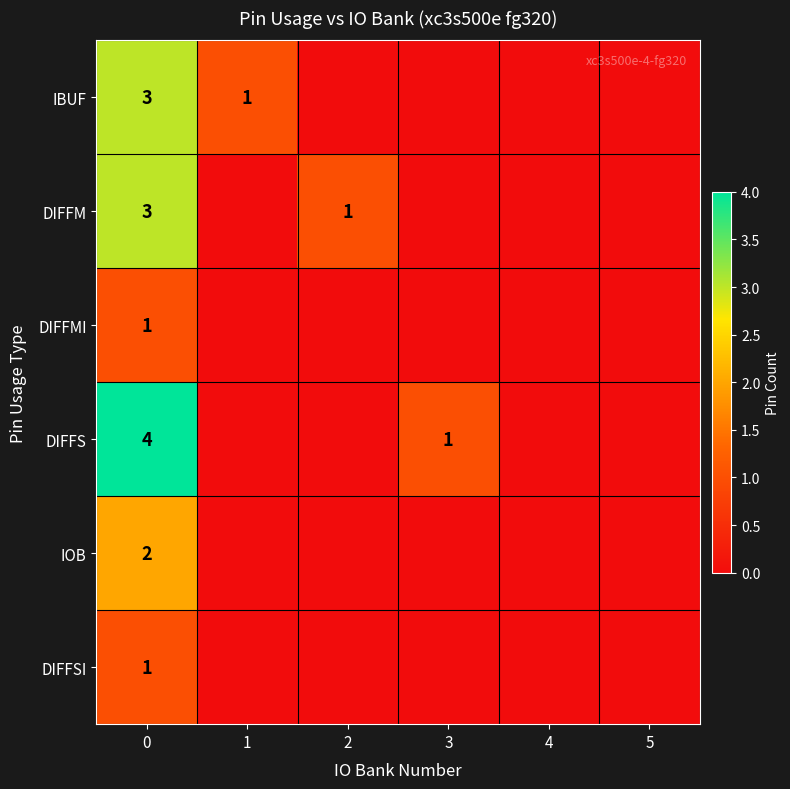

The IBUF series shows 3 at 0. True or false?

True